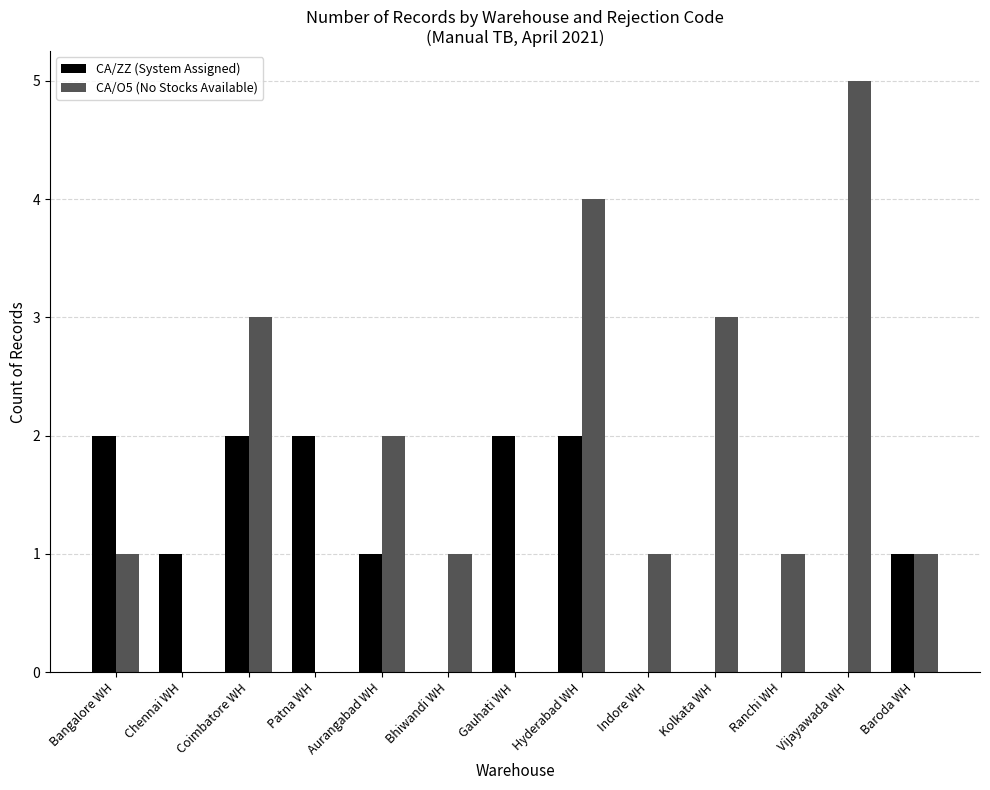

At which category is the sum across all series the highest?

Hyderabad WH